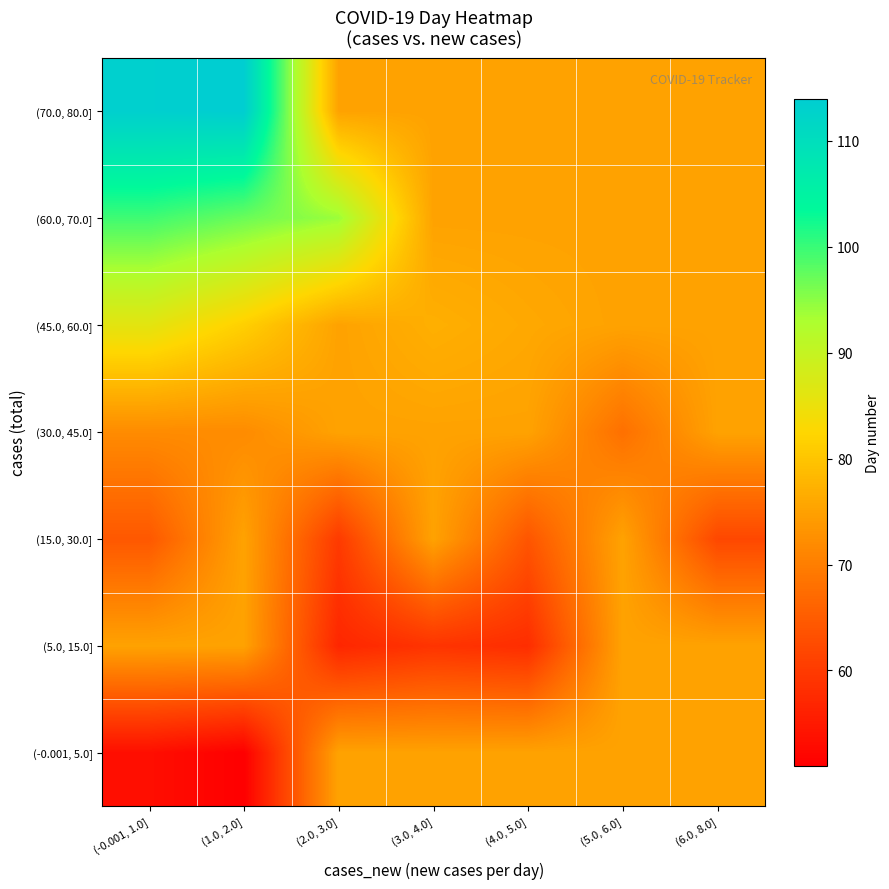

Reading left to right, list all the values displayed in this chart.

(-0.001, 5.0]: (-0.001, 1.0]=53.3	(1.0, 2.0]=51.0	(2.0, 3.0]=75.2	(3.0, 4.0]=75.2	(4.0, 5.0]=75.2	(5.0, 6.0]=75.2	(6.0, 8.0]=75.2
(5.0, 15.0]: (-0.001, 1.0]=75.2	(1.0, 2.0]=75.2	(2.0, 3.0]=57.0	(3.0, 4.0]=59.0	(4.0, 5.0]=58.0	(5.0, 6.0]=75.2	(6.0, 8.0]=75.2
(15.0, 30.0]: (-0.001, 1.0]=64.4	(1.0, 2.0]=75.2	(2.0, 3.0]=60.0	(3.0, 4.0]=75.2	(4.0, 5.0]=64.0	(5.0, 6.0]=75.2	(6.0, 8.0]=62.0
(30.0, 45.0]: (-0.001, 1.0]=72.0	(1.0, 2.0]=72.0	(2.0, 3.0]=75.2	(3.0, 4.0]=75.2	(4.0, 5.0]=75.2	(5.0, 6.0]=68.0	(6.0, 8.0]=75.2
(45.0, 60.0]: (-0.001, 1.0]=86.1	(1.0, 2.0]=81.5	(2.0, 3.0]=75.2	(3.0, 4.0]=77.0	(4.0, 5.0]=76.0	(5.0, 6.0]=75.2	(6.0, 8.0]=75.2
(60.0, 70.0]: (-0.001, 1.0]=99.6	(1.0, 2.0]=97.0	(2.0, 3.0]=94.0	(3.0, 4.0]=75.2	(4.0, 5.0]=75.2	(5.0, 6.0]=75.2	(6.0, 8.0]=75.2
(70.0, 80.0]: (-0.001, 1.0]=113.5	(1.0, 2.0]=114.0	(2.0, 3.0]=75.2	(3.0, 4.0]=75.2	(4.0, 5.0]=75.2	(5.0, 6.0]=75.2	(6.0, 8.0]=75.2